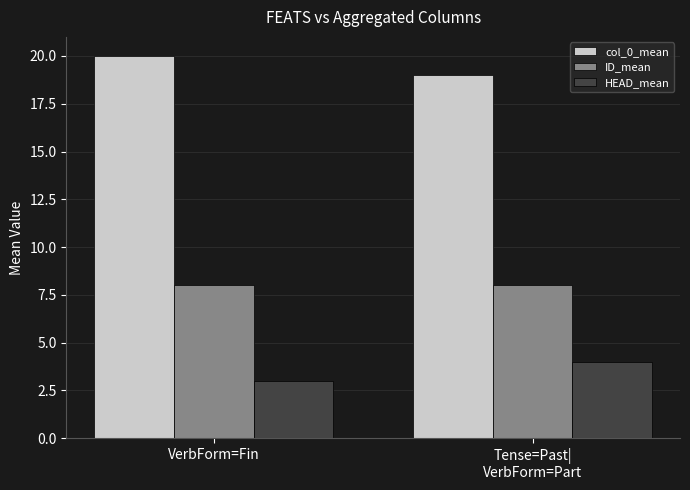

Reading right to left, list all the values displayed in this chart.

col_0_mean: 19	20
ID_mean: 8	8
HEAD_mean: 4	3